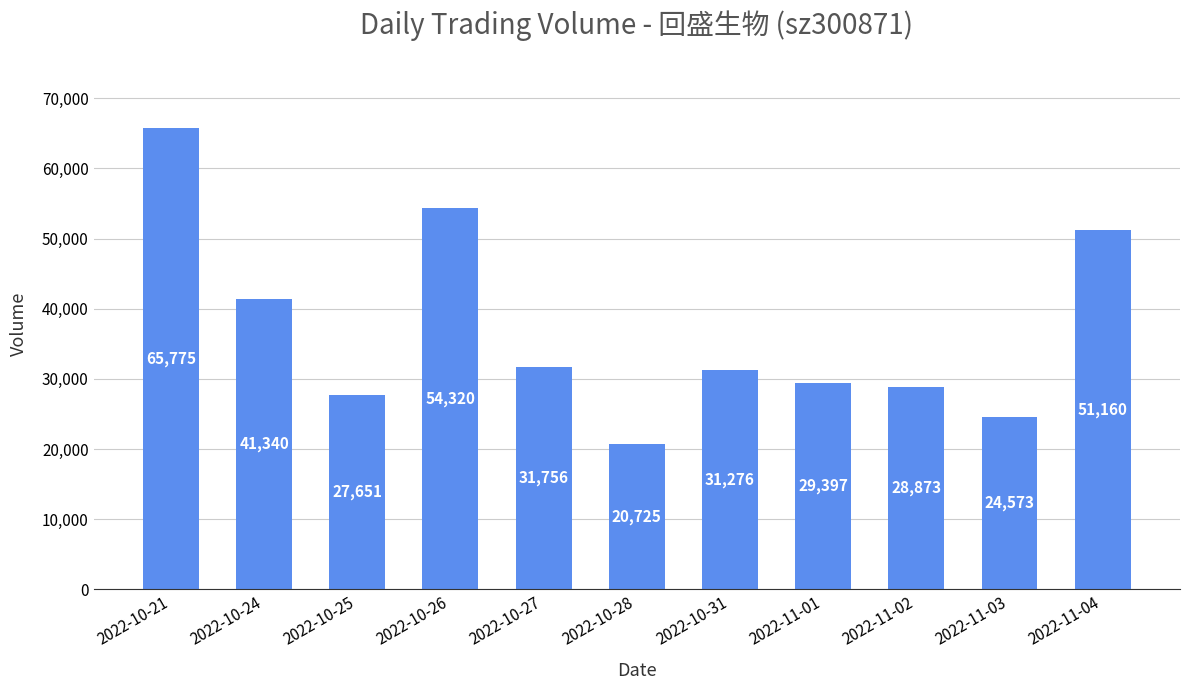

The chart shows a value of 54320 at 2022-10-26. True or false?

True